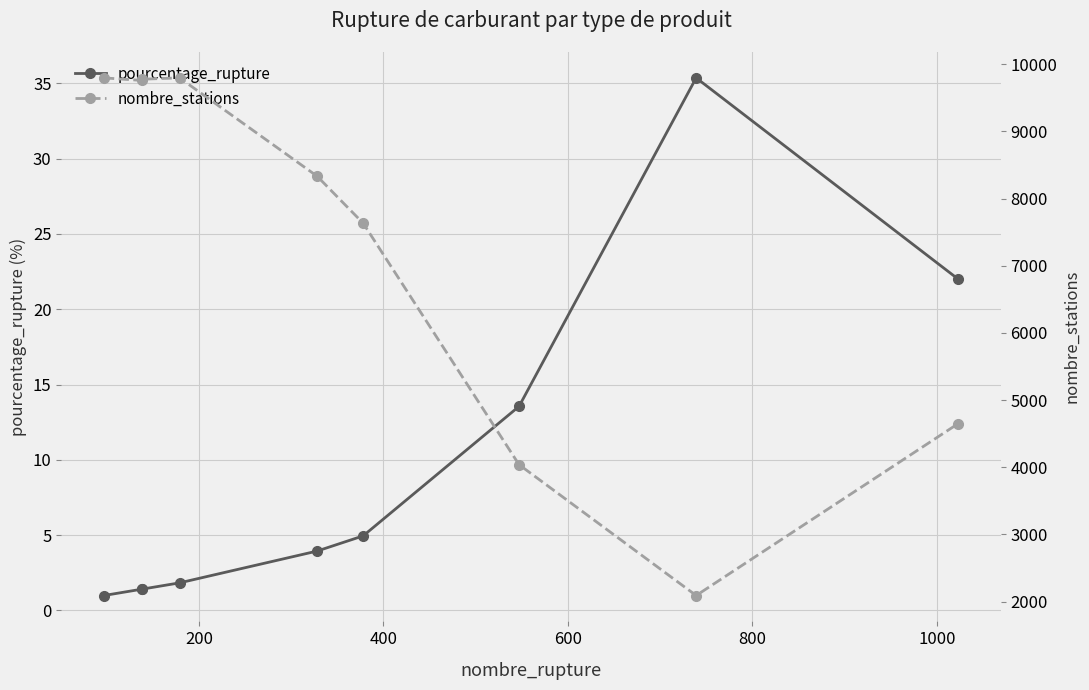

How many lines are shown in the chart?

2